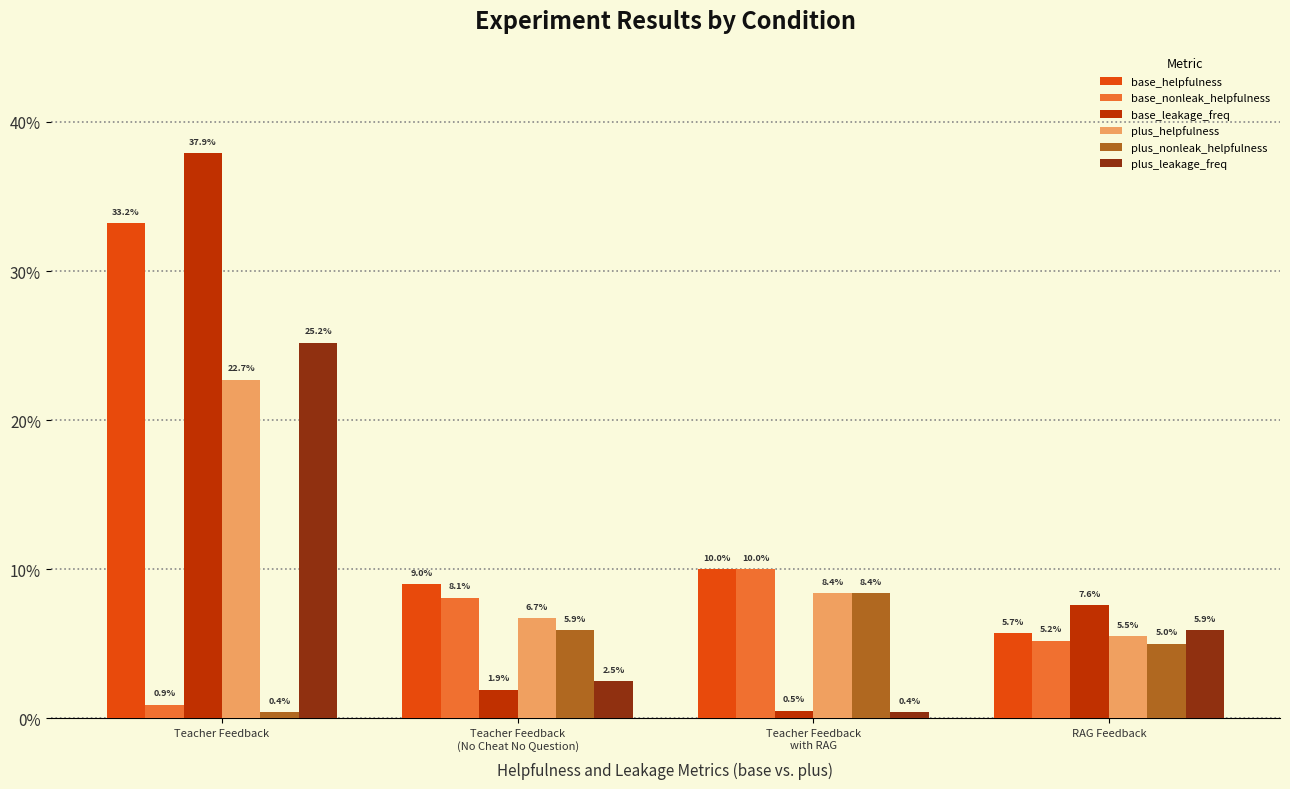

What are all the series names shown in the legend?

base_helpfulness, base_nonleak_helpfulness, base_leakage_freq, plus_helpfulness, plus_nonleak_helpfulness, plus_leakage_freq